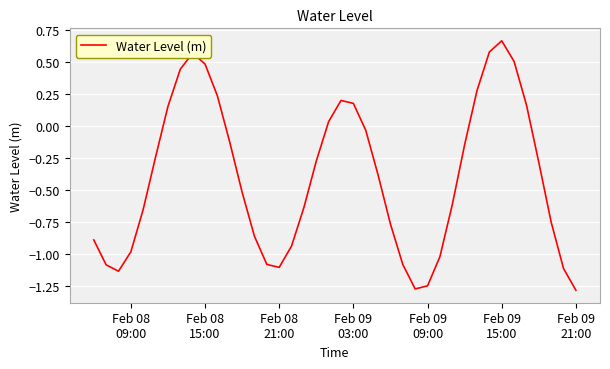

What is the difference between the maximum and minimum values?

2.0